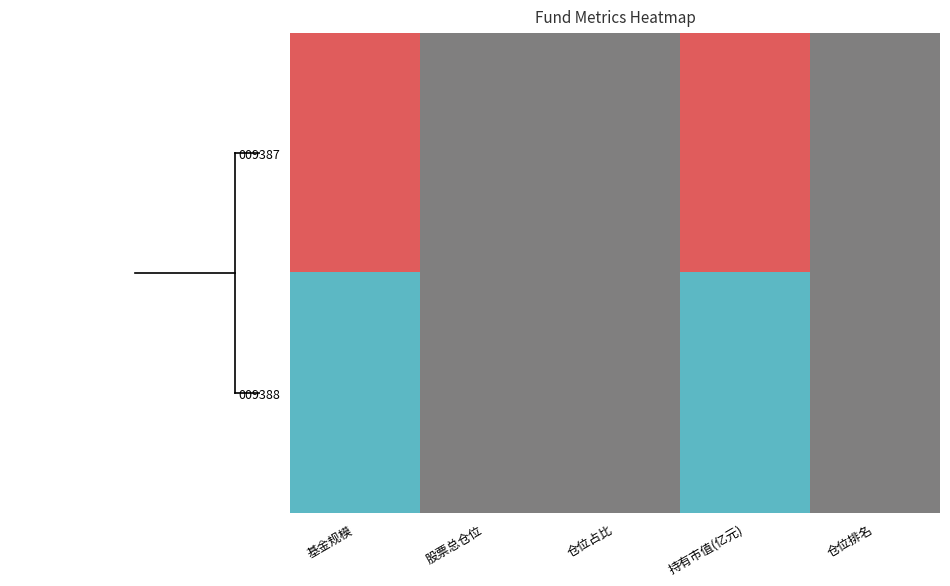

Reading left to right, what are all the values shown in this chart?

009387: 基金规模=1.0	股票总仓位=0.5	仓位占比=0.5	持有市值(亿元)=1.0	仓位排名=0.5
009388: 基金规模=0.0	股票总仓位=0.5	仓位占比=0.5	持有市值(亿元)=0.0	仓位排名=0.5